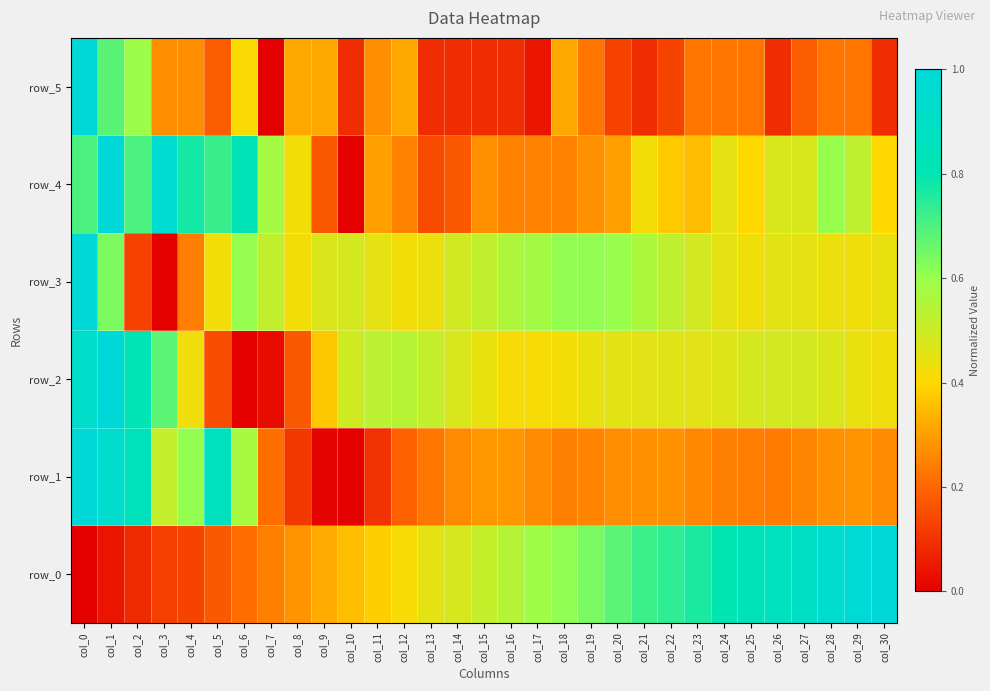

How many data points does each series have?

31